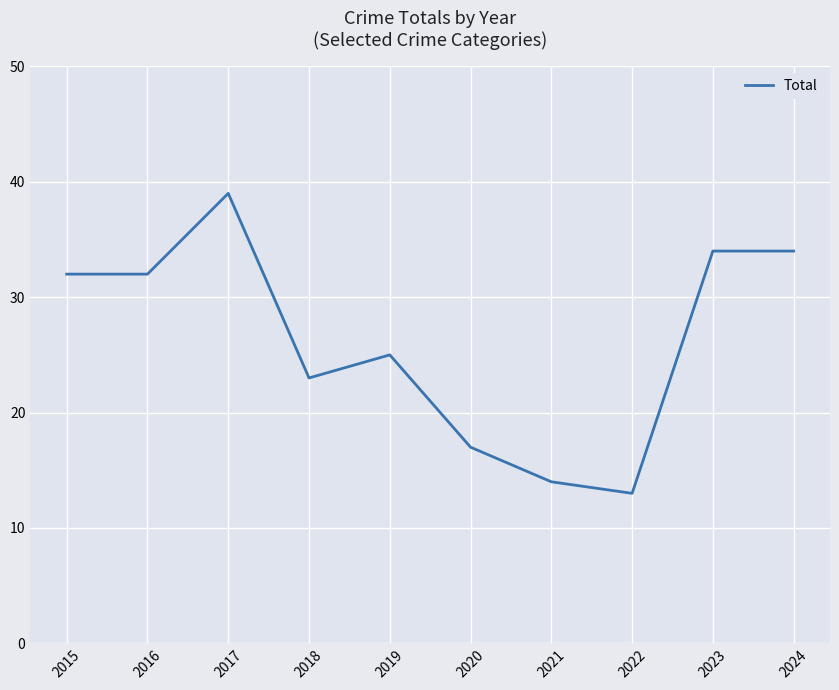

What is the average value?

26